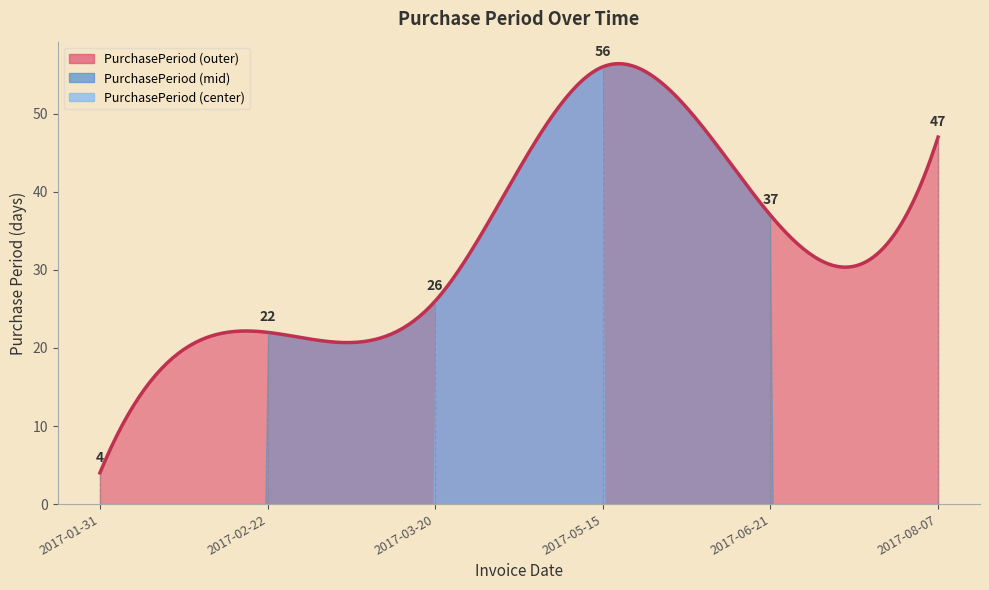

What is the greatest value displayed?

56.4